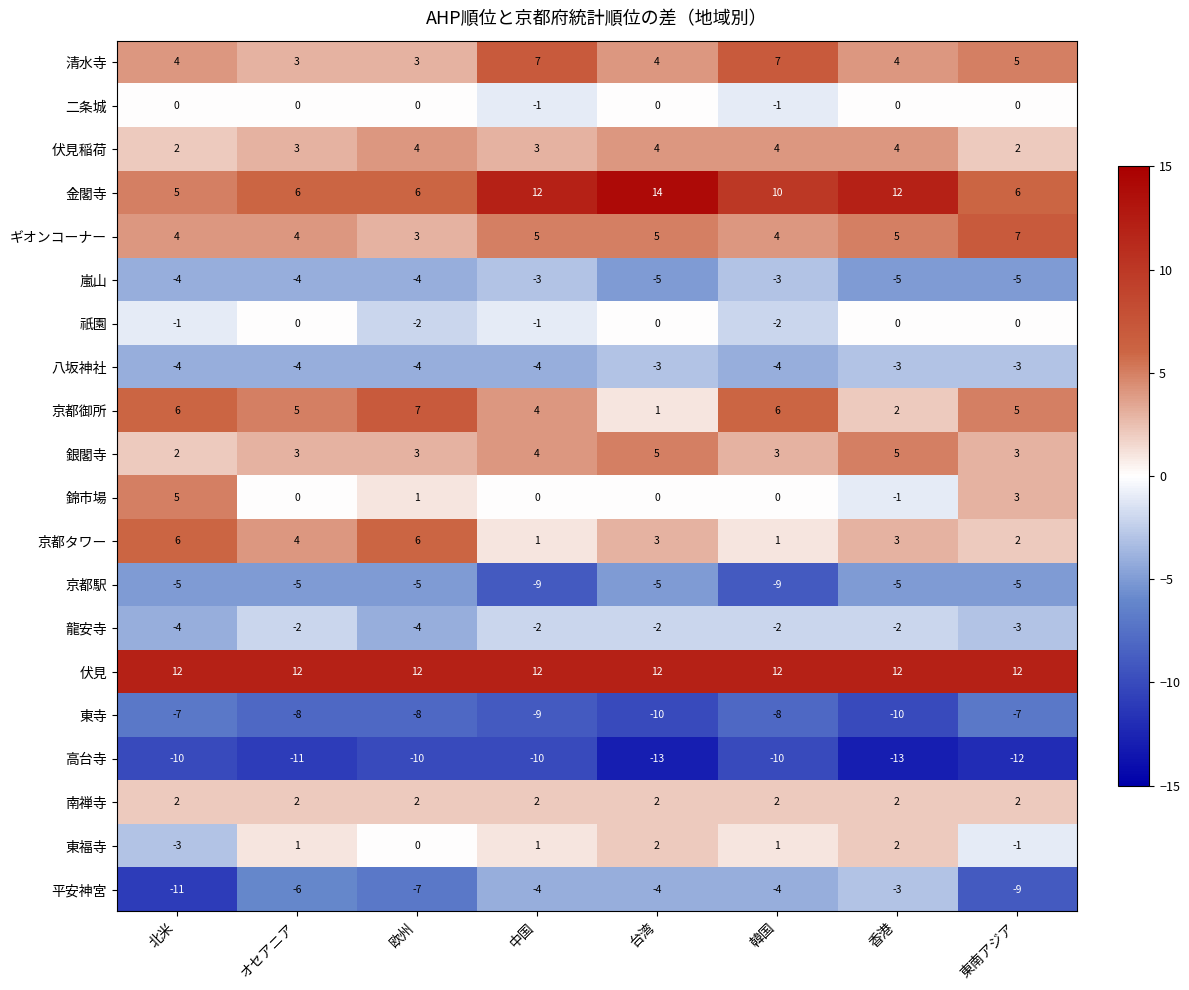

What is the greatest value displayed?

14